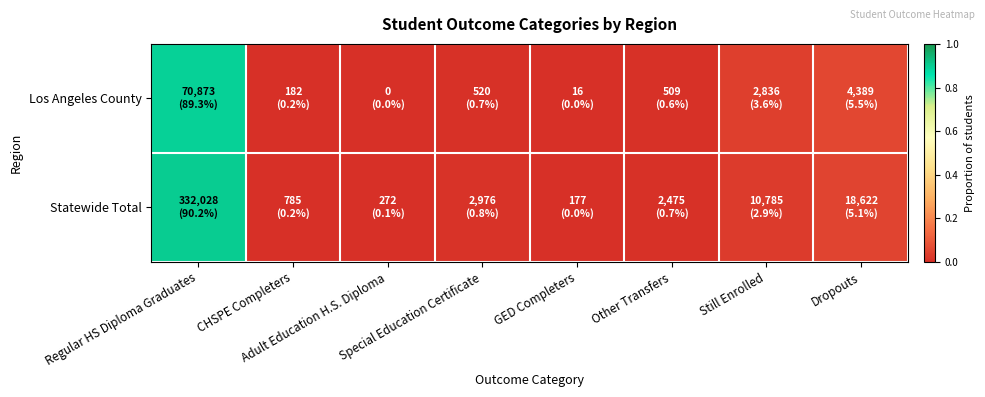

Reading left to right, what are all the values shown in this chart?

Los Angeles County: Regular HS Diploma Graduates=0.9	CHSPE Completers=0.0	Adult Education H.S. Diploma=0.0	Special Education Certificate=0.0	GED Completers=0.0	Other Transfers=0.0	Still Enrolled=0.0	Dropouts=0.1
Statewide Total: Regular HS Diploma Graduates=0.9	CHSPE Completers=0.0	Adult Education H.S. Diploma=0.0	Special Education Certificate=0.0	GED Completers=0.0	Other Transfers=0.0	Still Enrolled=0.0	Dropouts=0.1